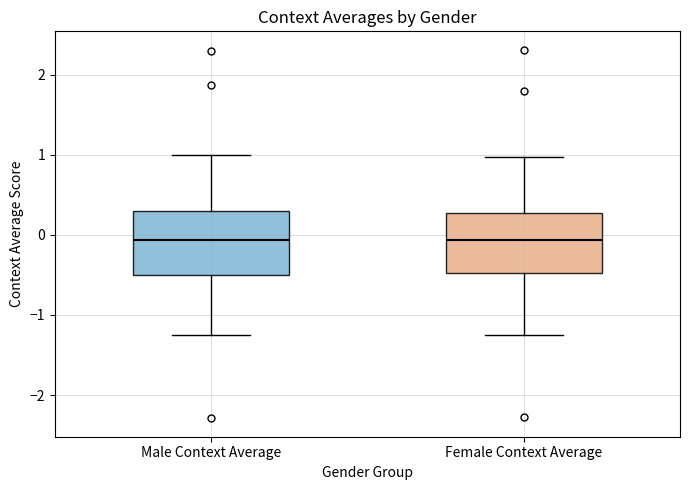

Reading left to right, transcribe this box plot: for each box, give where its median line is, the range the box spans, and where its two whiskers end, as read against the y-axis. The values are not printed on the chart, so give them approximately, as read against the axis.

Male Context Average: median -0.1, box -0.5 to 0.3, whiskers -1.2 to 1.0
Female Context Average: median -0.1, box -0.5 to 0.3, whiskers -1.2 to 1.0